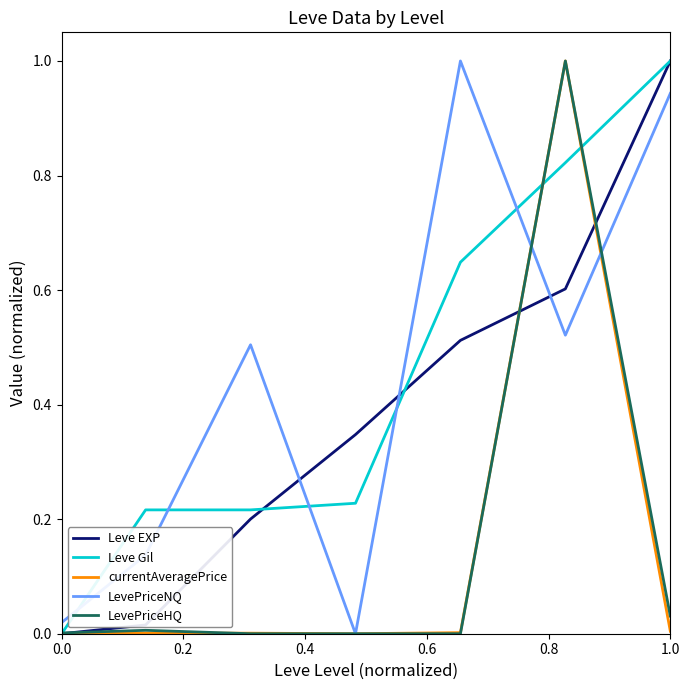

What is the greatest value displayed?

1.0